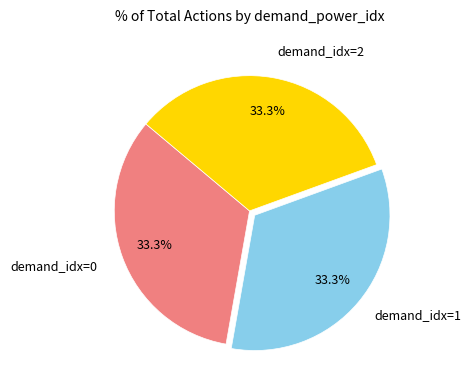

How many slices are in this pie chart?

3